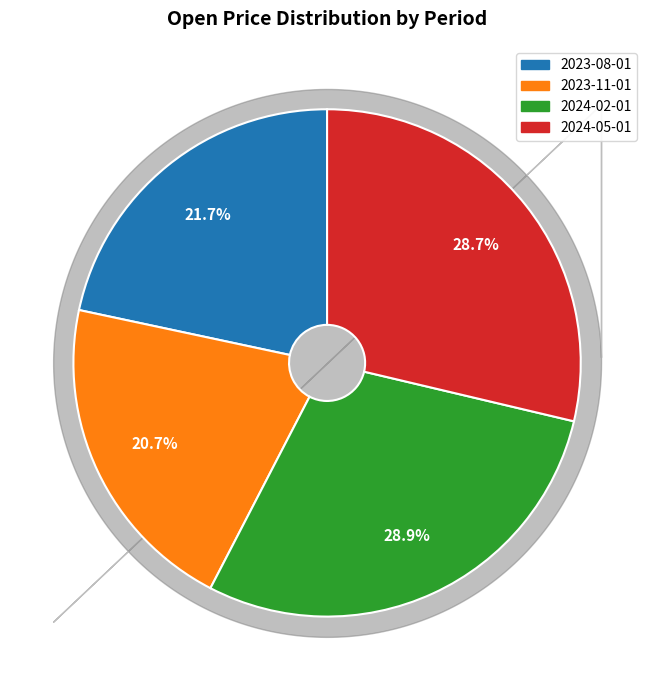

How much of the chart is everything except 2024-05-01?

71.3%